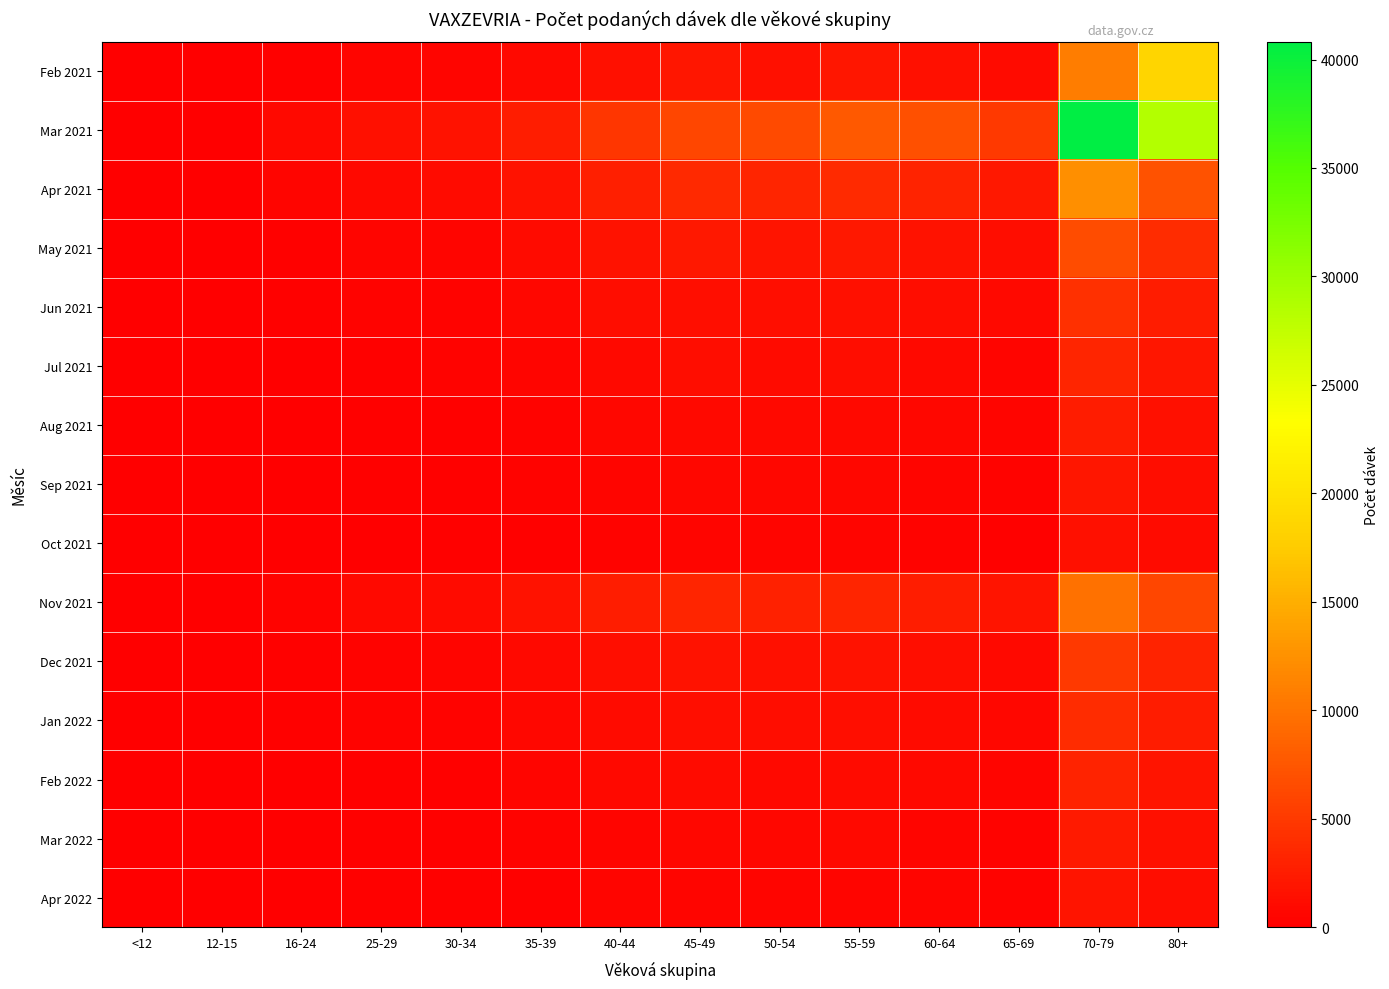

Which series has the largest range (max minus min)?

Mar 2021